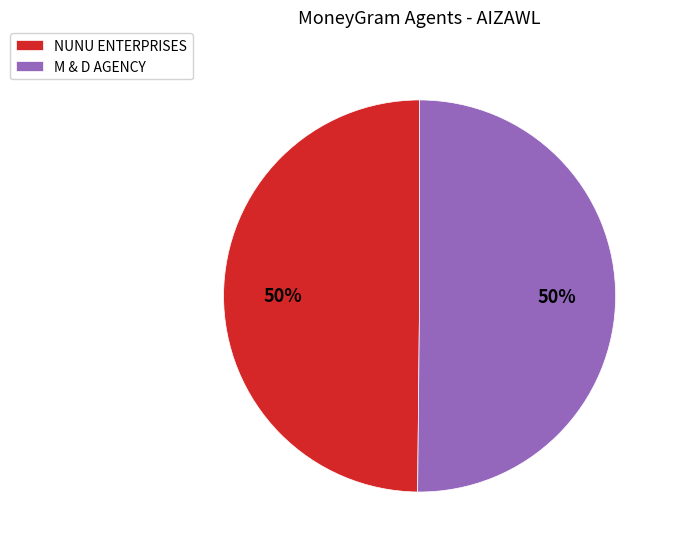

How many slices are in this pie chart?

2